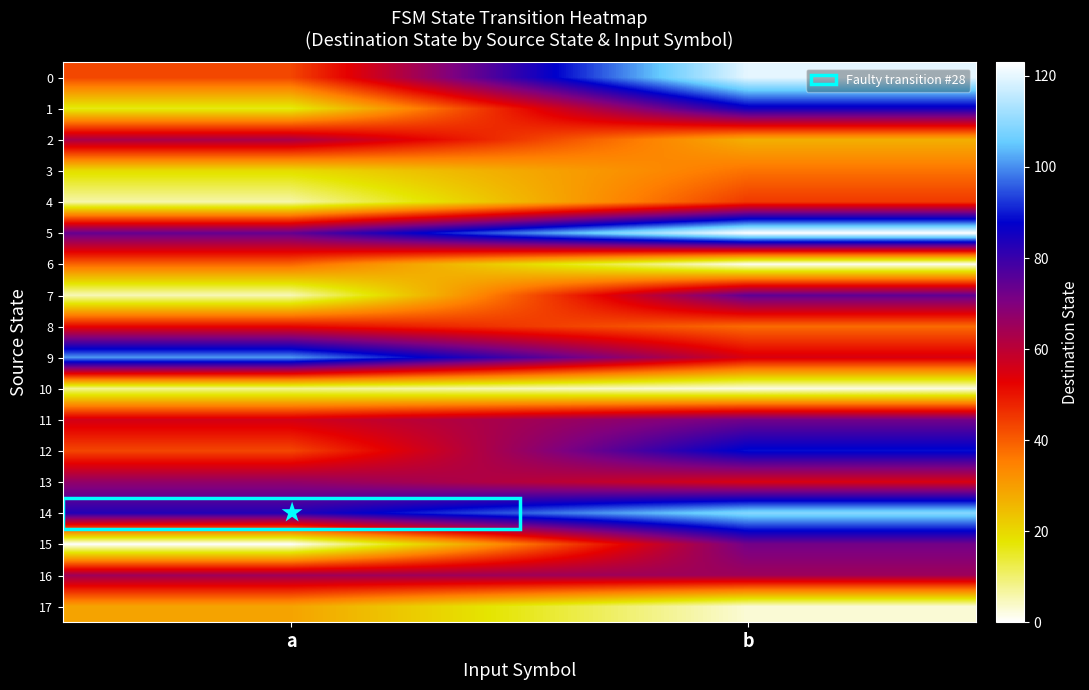

List the series in order of their peak value, highest first.

5, 0, 14, 9, 12, 1, 7, 11, 15, 13, 16, 2, 8, 4, 6, 3, 17, 10